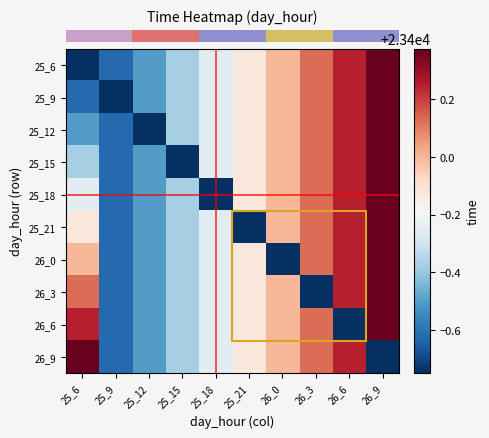

What is the spread (max minus min) of values at 25_21?

0.6